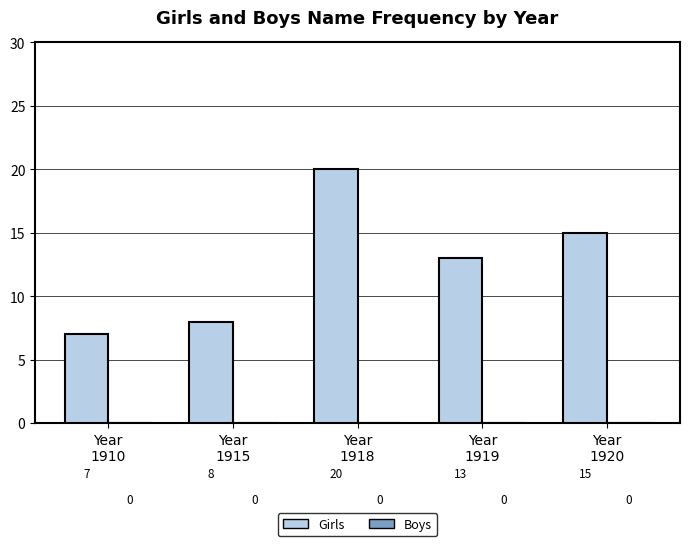

What is the sum of all values?

63